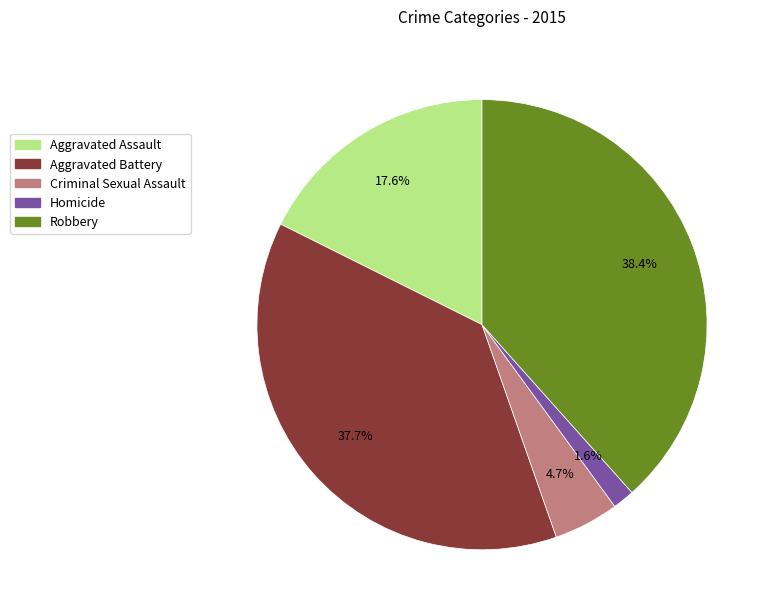

What is the ratio of the value at Aggravated Assault to the value at Aggravated Battery?

0.5